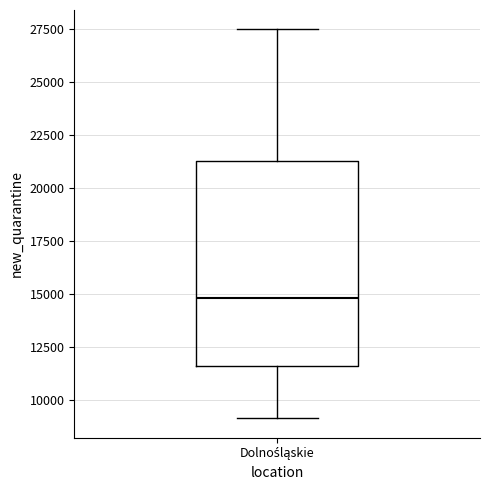

Read this box plot against the y-axis: the position of the median line, the range covered by the box, and the ends of both whiskers. The values are not printed on the chart, so give them approximately, as read against the axis.

median 15000, box 11500 to 21500, whiskers 9000 to 27500